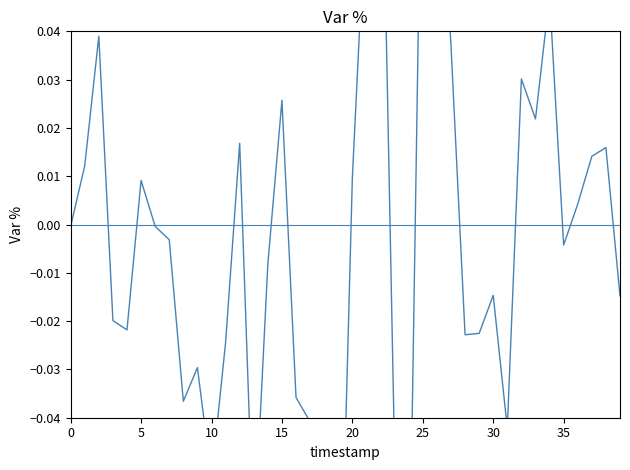

Reading left to right, list all the values displayed in this chart.

-0.0	0.0	0.0	-0.0	-0.0	0.0	-0.0	-0.0	-0.0	-0.0	-0.1	-0.0	0.0	-0.1	-0.0	0.0	-0.0	-0.0	-0.1	-0.1	0.0	0.1	0.1	-0.0	-0.1	0.1	0.1	0.0	-0.0	-0.0	-0.0	-0.0	0.0	0.0	0.0	-0.0	0.0	0.0	0.0	-0.0